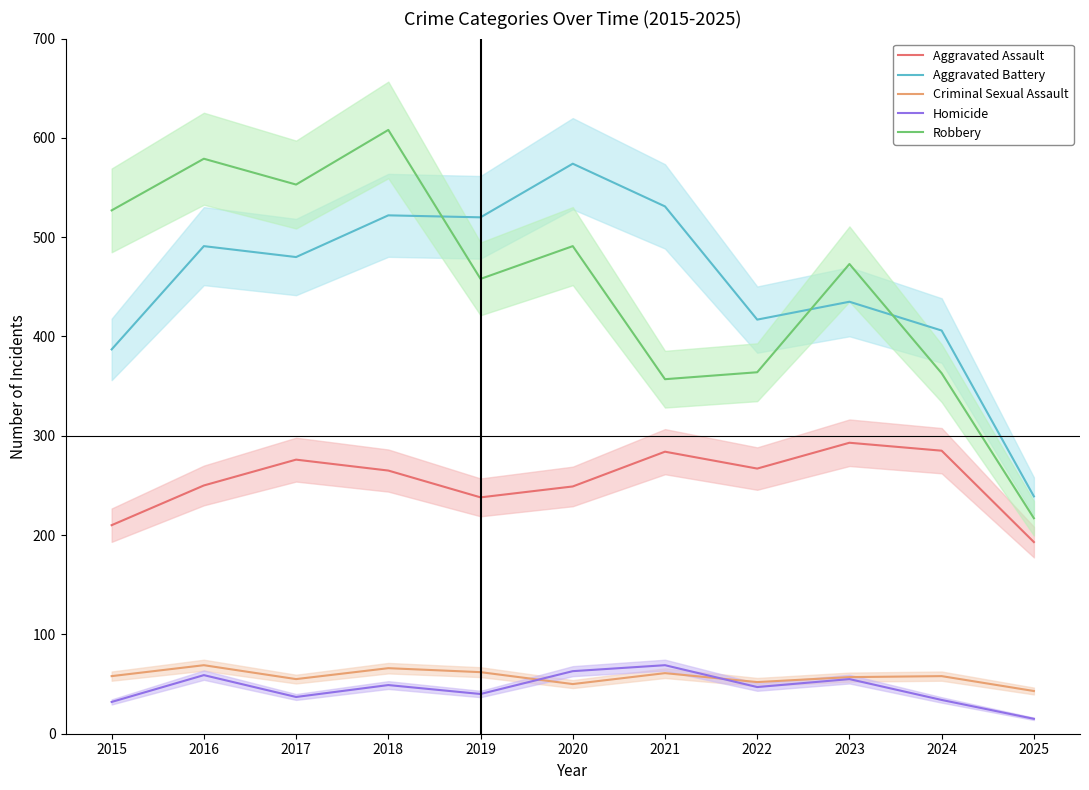

Between 2018 and 2025, which series saw the biggest shift?

Robbery